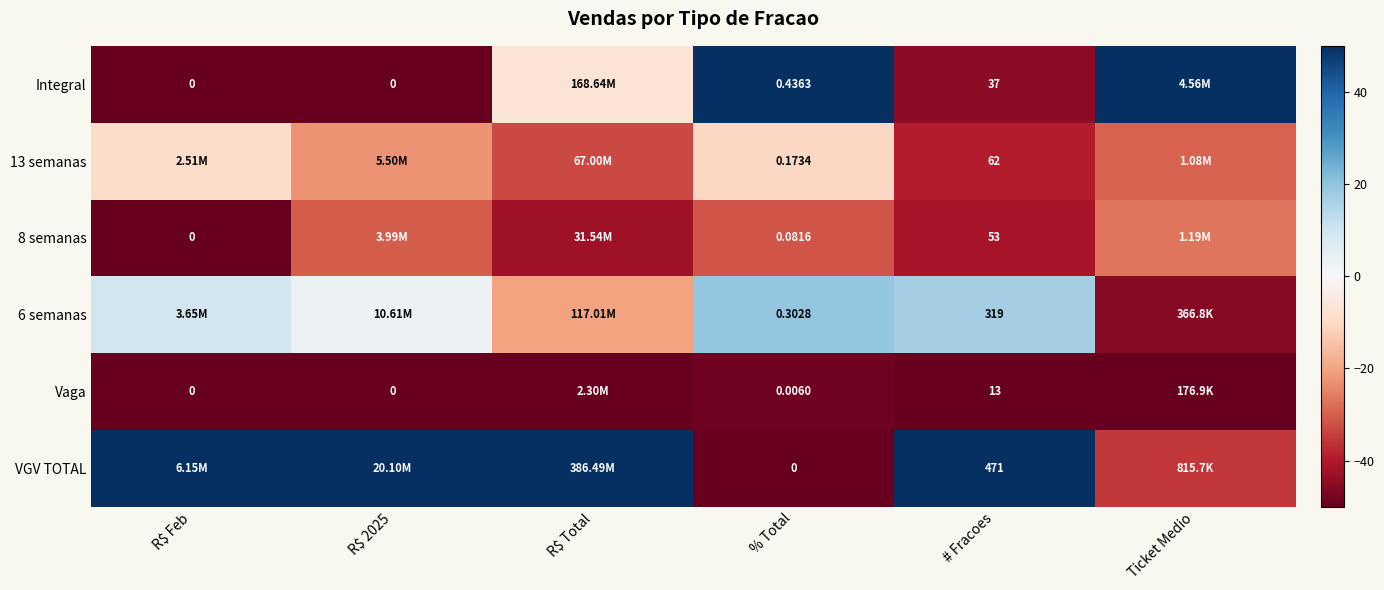

What is the minimum value shown in the chart?

-50.0